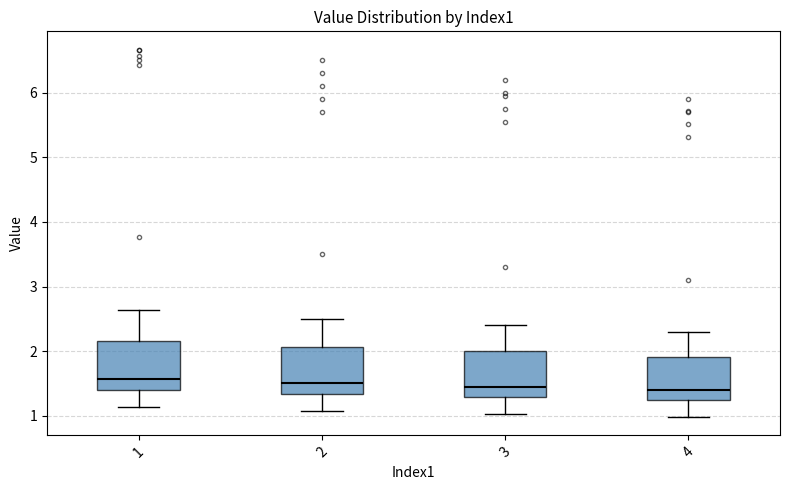

Reading left to right, transcribe this box plot: for each box, give where its median line is, the range the box spans, and where its two whiskers end, as read against the y-axis. The values are not printed on the chart, so give them approximately, as read against the axis.

1: median 1.6, box 1.4 to 2.2, whiskers 1.1 to 2.6
2: median 1.5, box 1.3 to 2.1, whiskers 1.1 to 2.5
3: median 1.5, box 1.3 to 2.0, whiskers 1.0 to 2.4
4: median 1.4, box 1.2 to 1.9, whiskers 1.0 to 2.3